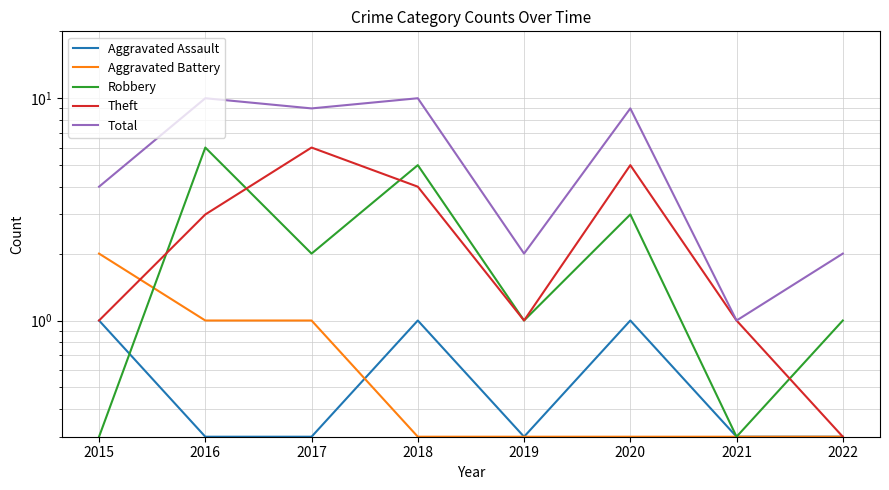

Count the Aggravated Battery values in the range 0 to 1.

7